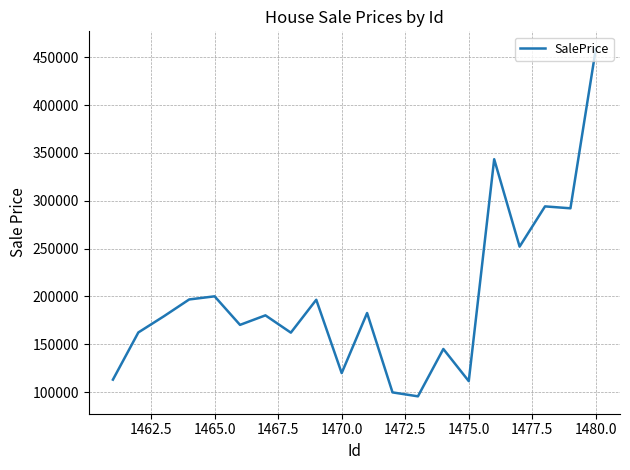

How many lines are shown in the chart?

1